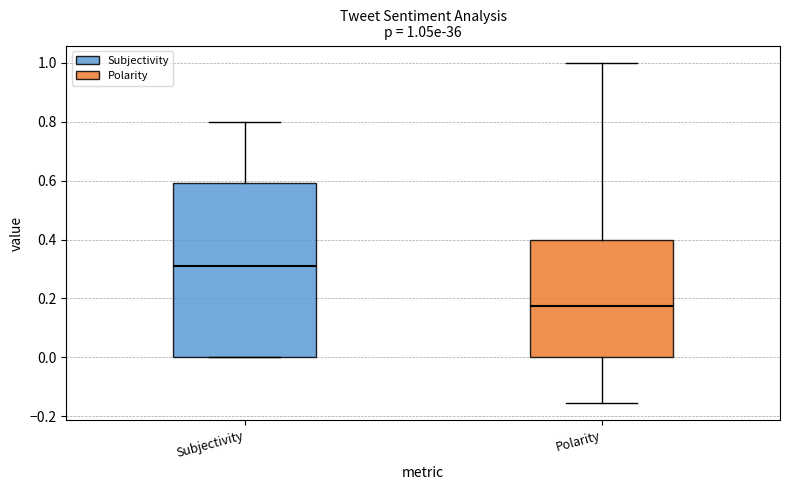

Comparing the boxes themselves (not the whiskers), which one is the tallest?

Subjectivity